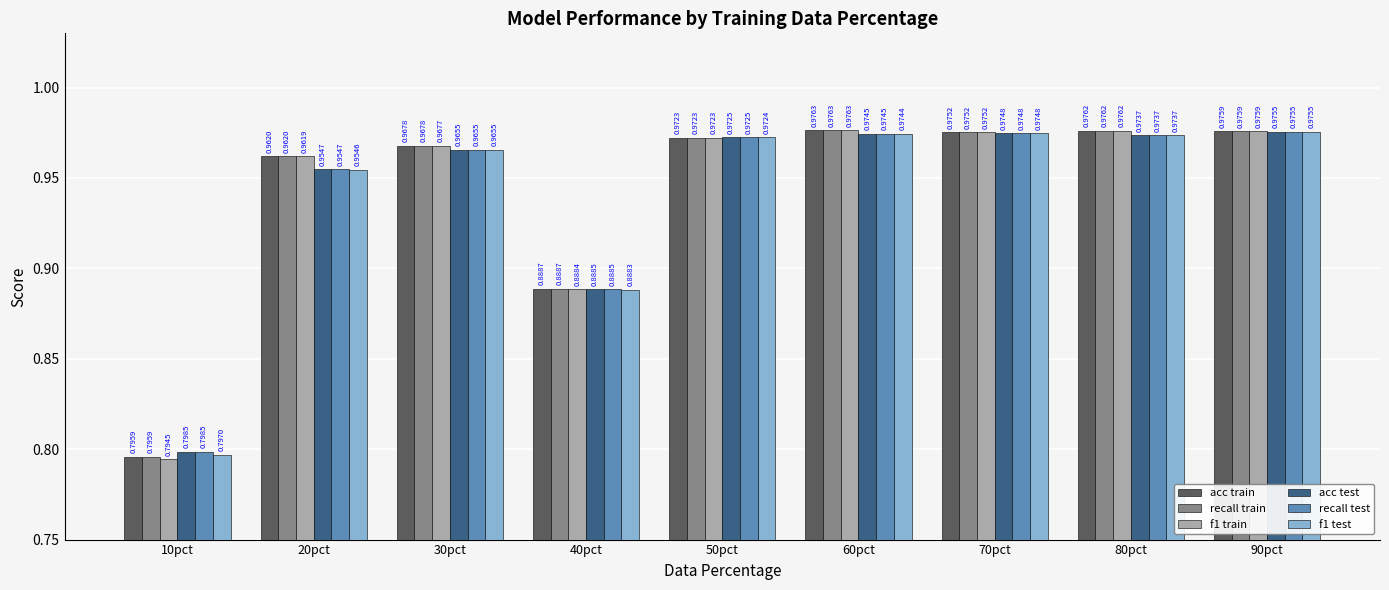

How many bars are there in each group?

6